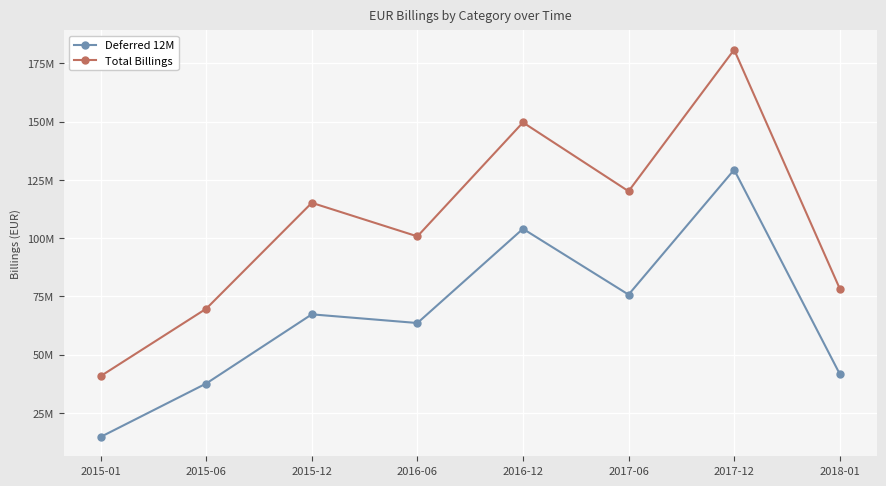

Reading left to right, list all the values displayed in this chart.

Deferred 12M: 14665137.1	37597689.2	67290555.9	63563477.1	104014179.4	75751189.8	129383068.6	41722265.4
Total Billings: 40774120.7	69712161.1	115169811.7	100761093.4	149674407.1	120144365.7	180860831.4	78359539.7